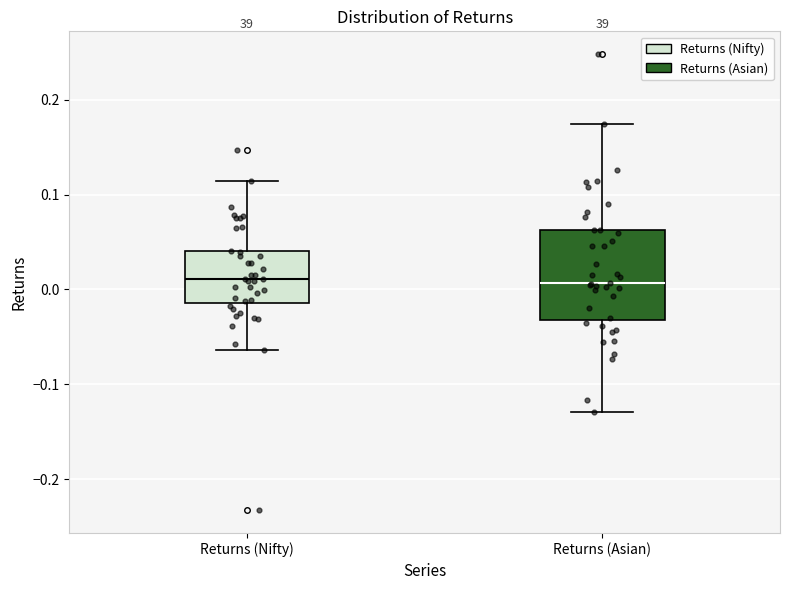

Comparing the boxes themselves (not the whiskers), which one is the tallest?

Returns (Asian)